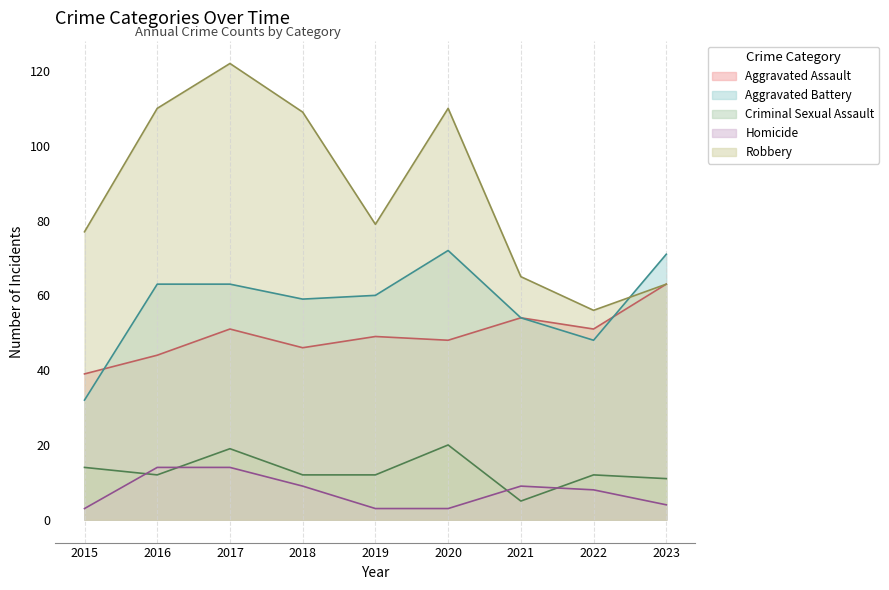

True or false: Aggravated Assault and Criminal Sexual Assault intersect in this chart.

False